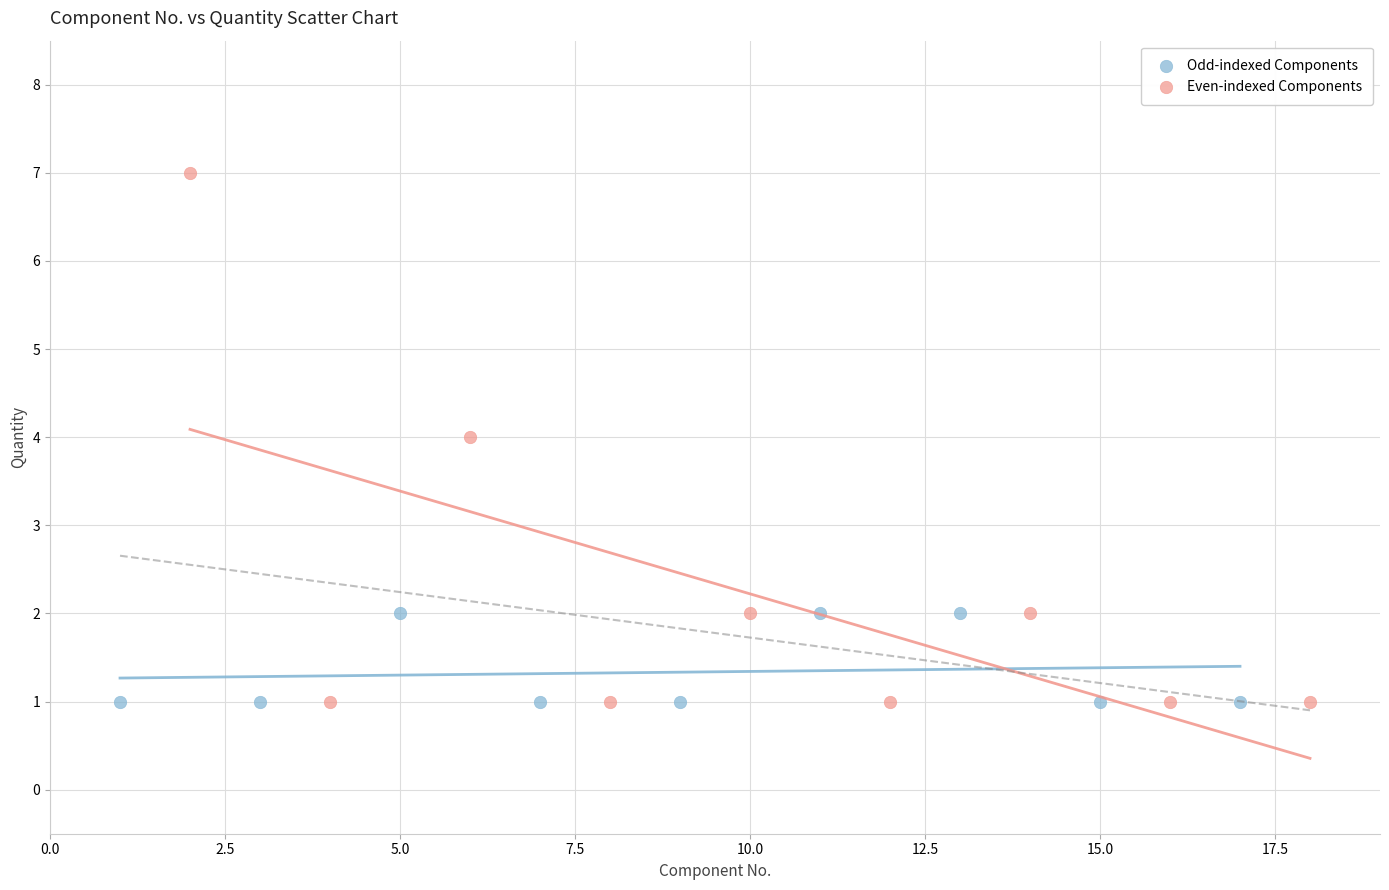

Which series has the largest Y range (max minus min)?

Even-indexed Components